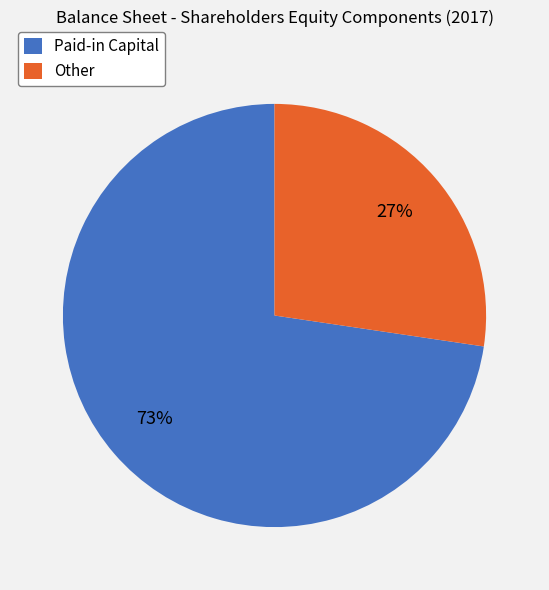

What is the ratio of the value at Other to the value at Paid-in Capital?

0.4